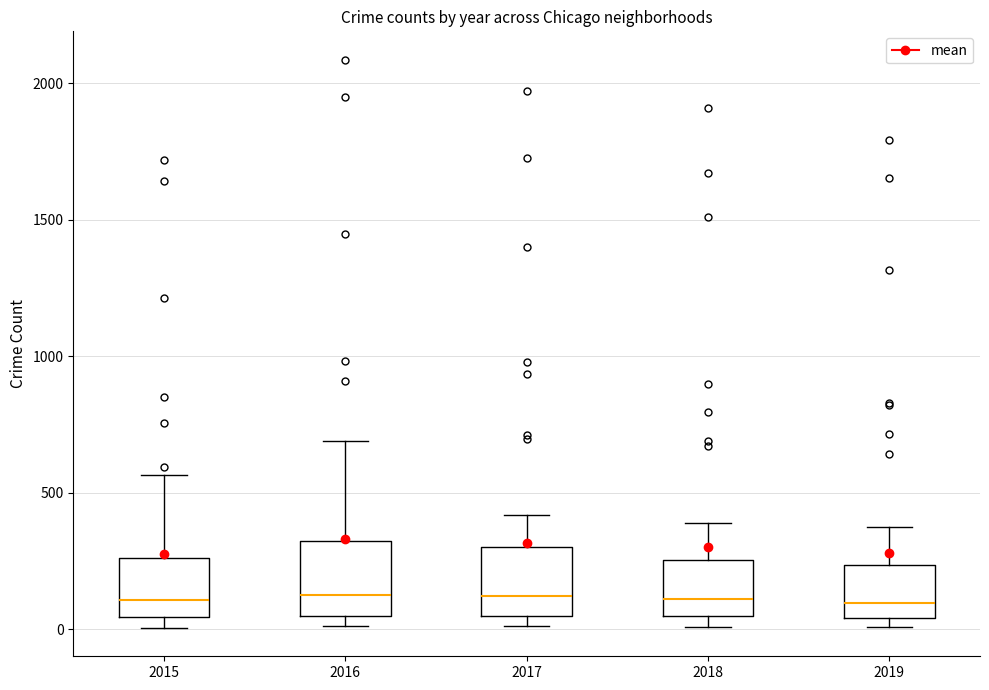

Reading left to right, transcribe this box plot: for each box, give where its median line is, the range the box spans, and where its two whiskers end, as read against the y-axis. The values are not printed on the chart, so give them approximately, as read against the axis.

2015: median 100, box 50 to 250, whiskers 0 to 550
2016: median 150, box 50 to 300, whiskers 0 to 700
2017: median 100, box 50 to 300, whiskers 0 to 400
2018: median 100, box 50 to 250, whiskers 0 to 400
2019: median 100, box 50 to 250, whiskers 0 to 400